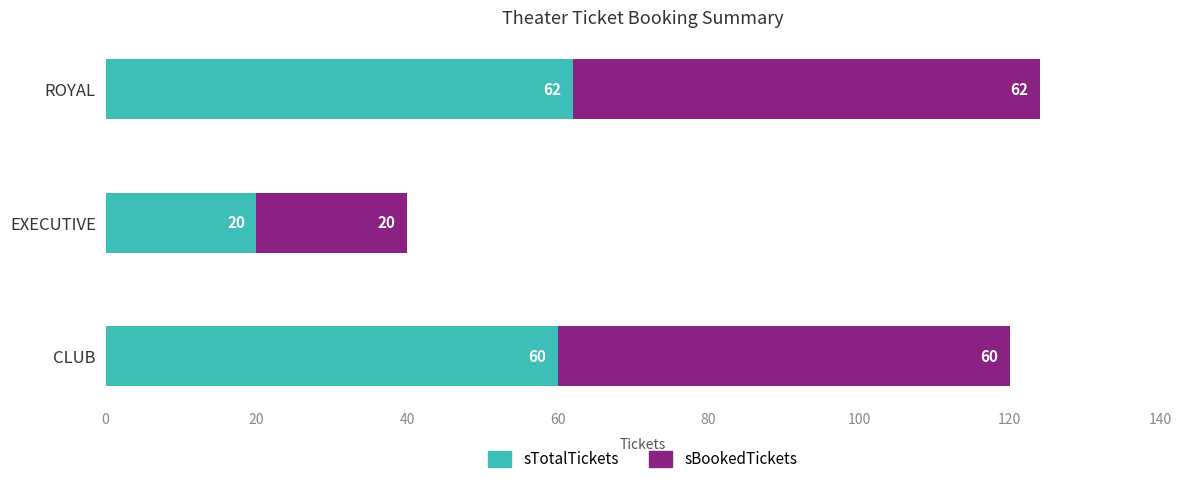

List the labels in order of sTotalTickets value, largest first.

ROYAL, CLUB, EXECUTIVE